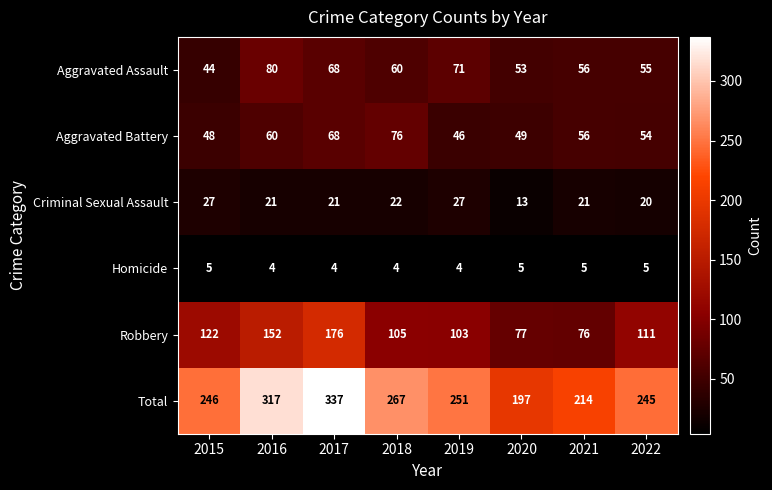

At which category does the chart reach its peak across all series?

2017